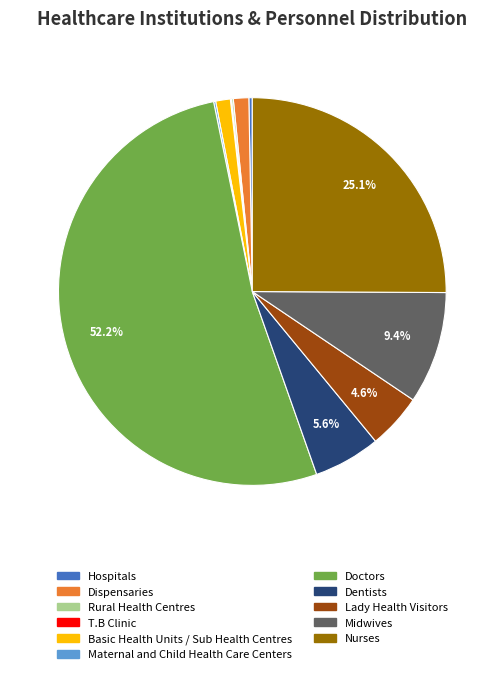

Which category has the biggest portion of the pie?

Doctors